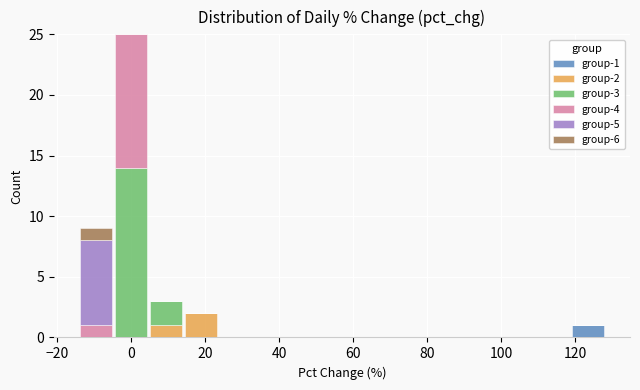

Which range on the x-axis has the tallest stacked bar (by total height)?

-4 to 4